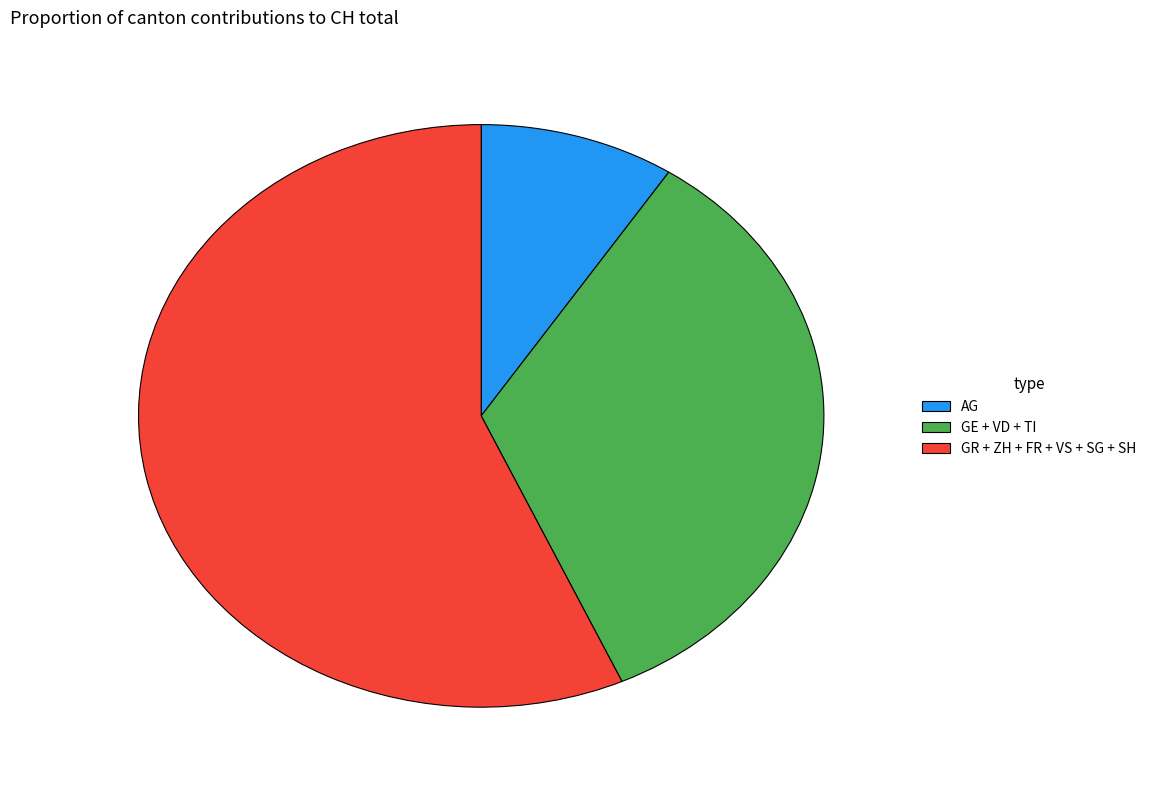

Is there a majority slice in this chart?

Yes